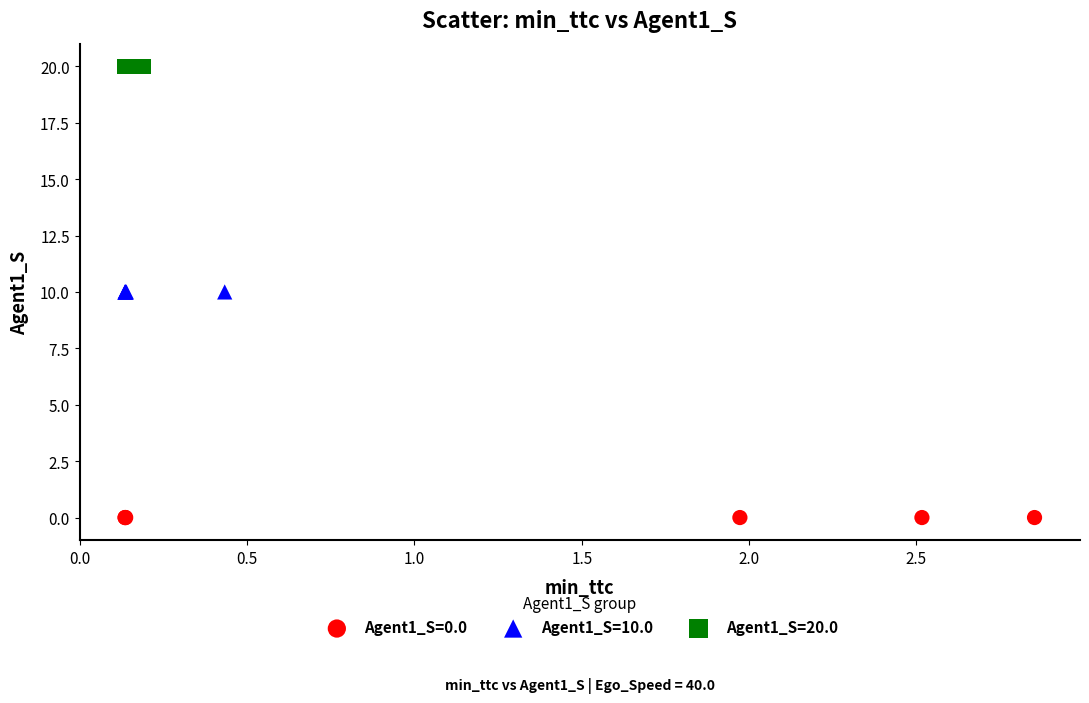

Which series contains the highest Y value?

Agent1_S=20.0